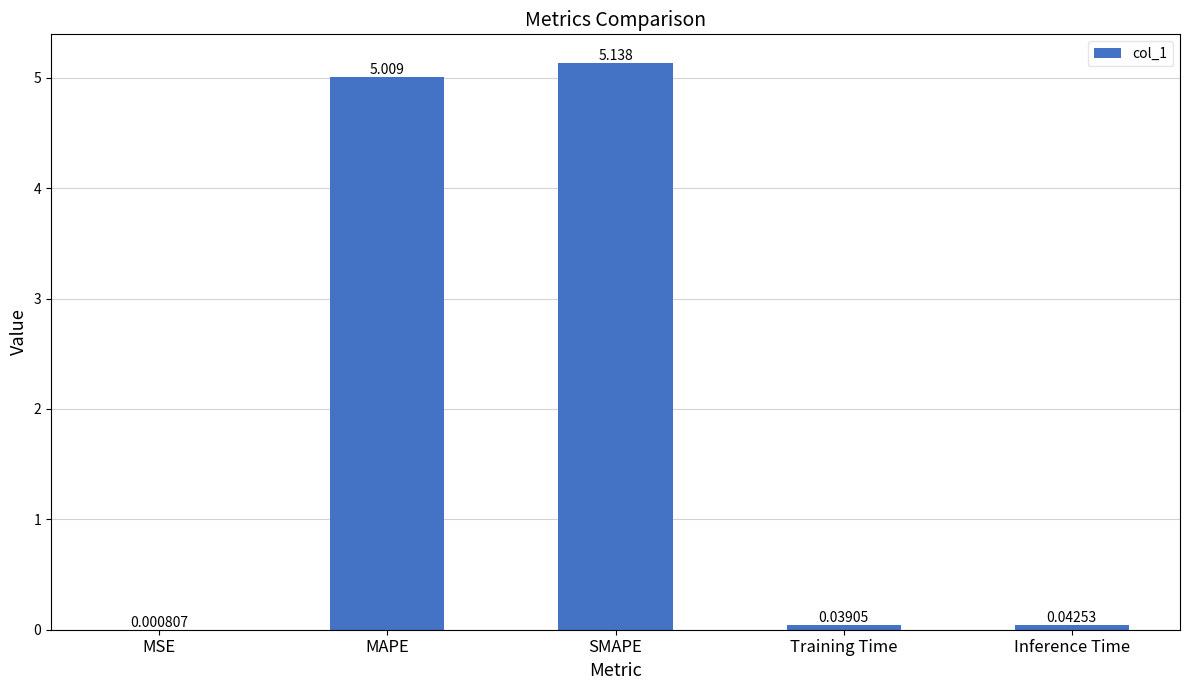

Which category has the highest value across all series?

SMAPE